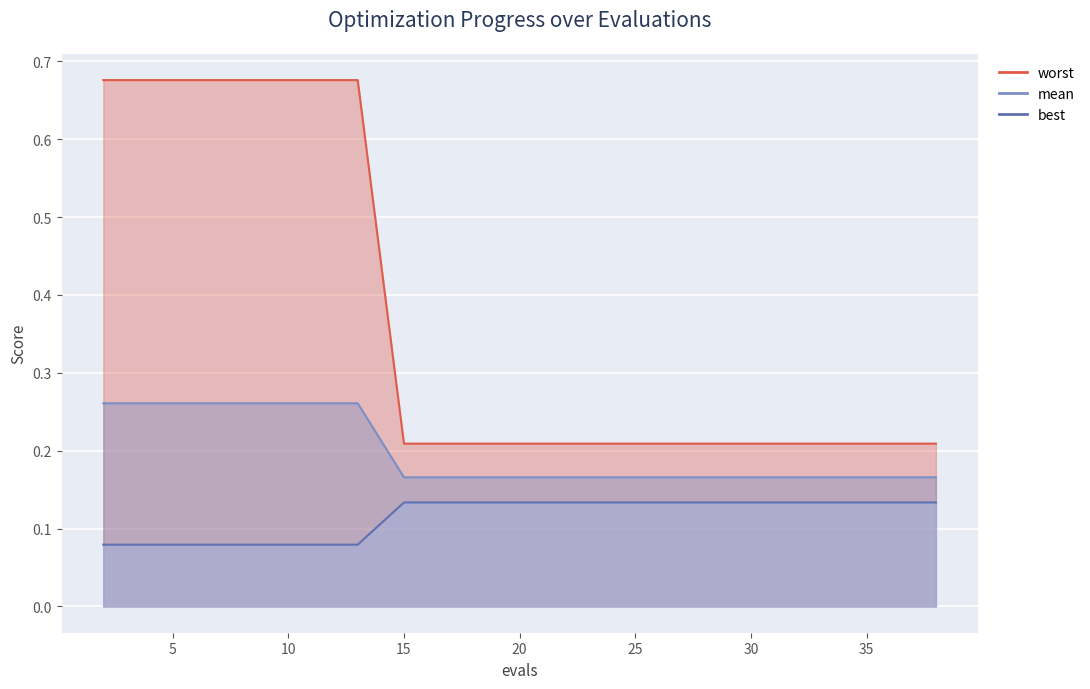

What is the value of the worst point at the 7th from the left?

0.3